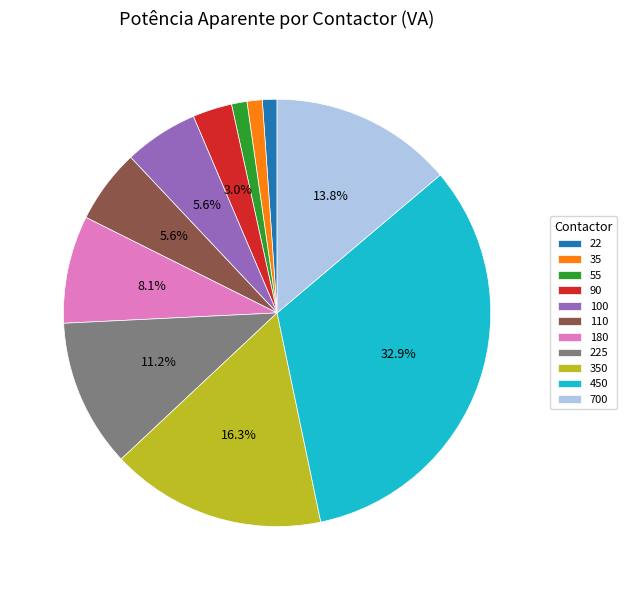

What portion of the pie excludes 90?

97.0%